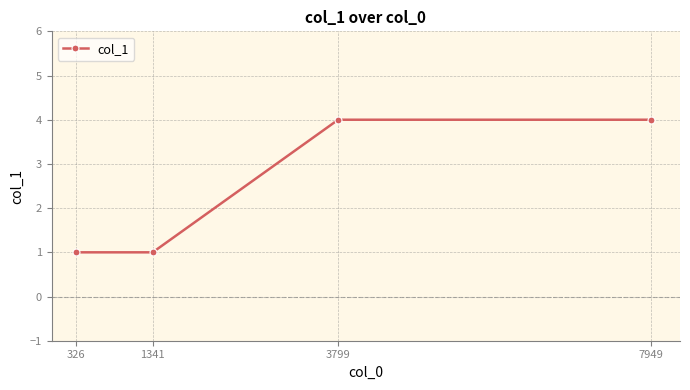

The value at 1341 is 1. True or false?

True